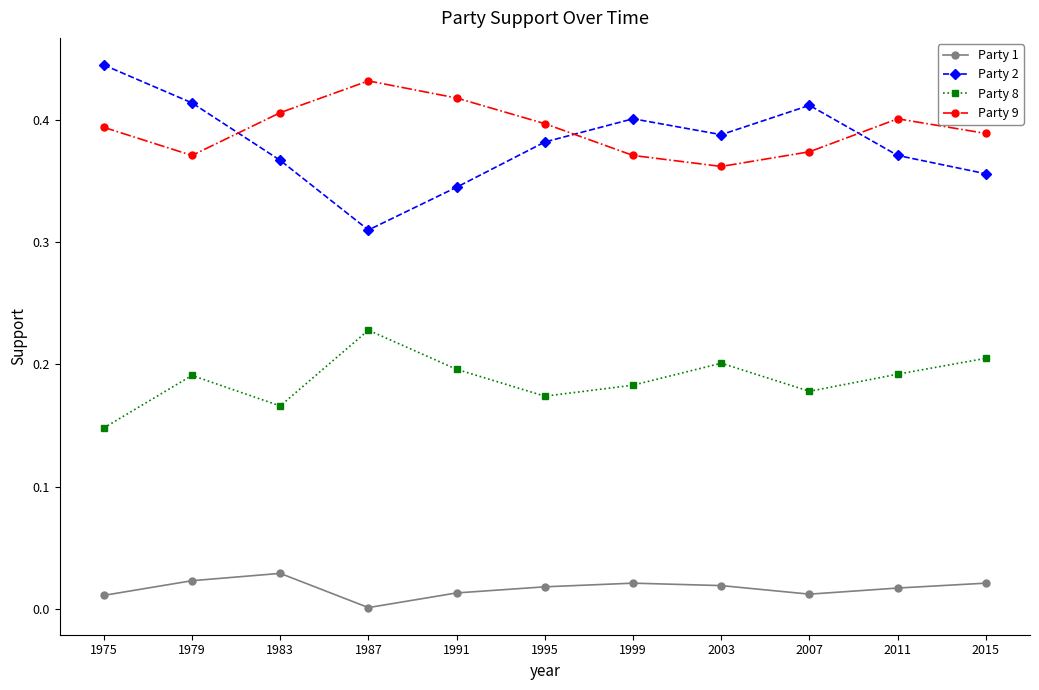

At which label does Party 2 reach its minimum?

1987